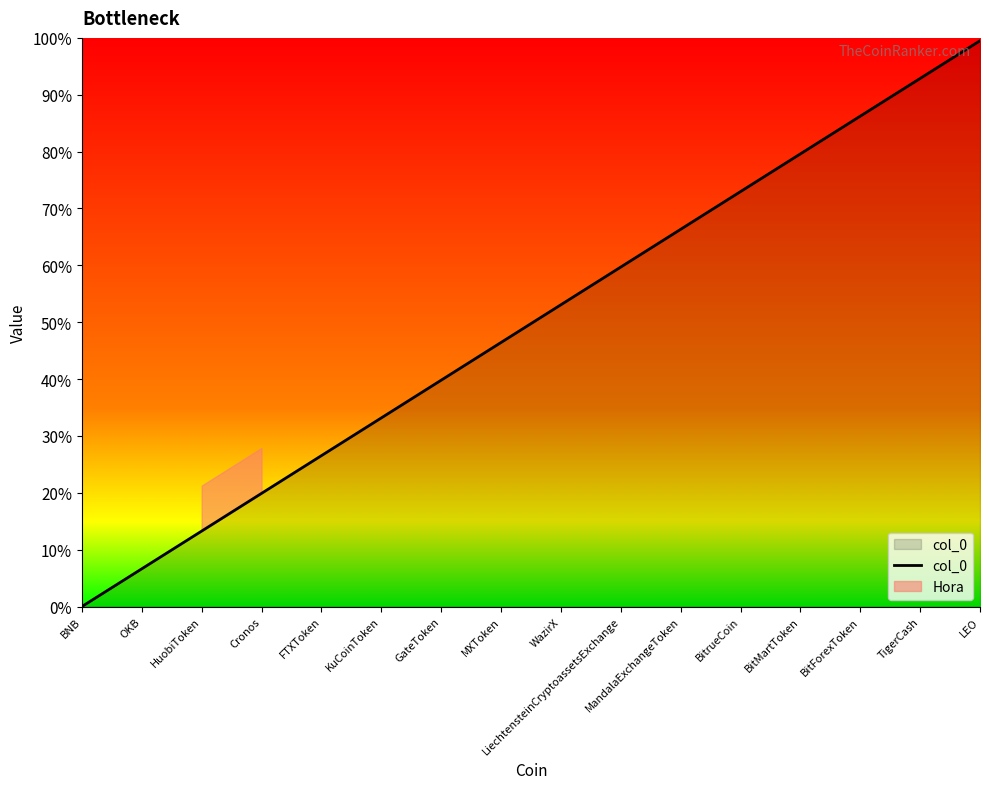

True or false: there are more than 1 points higher than both neighbors.

False